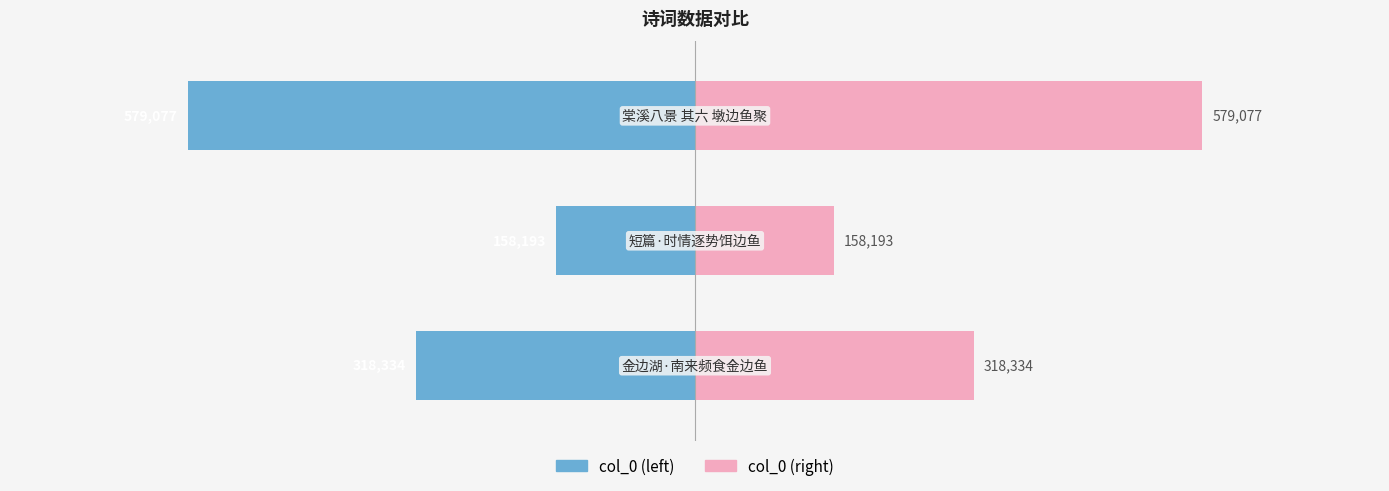

What is the average value of the col_0 (left) series?

-351868